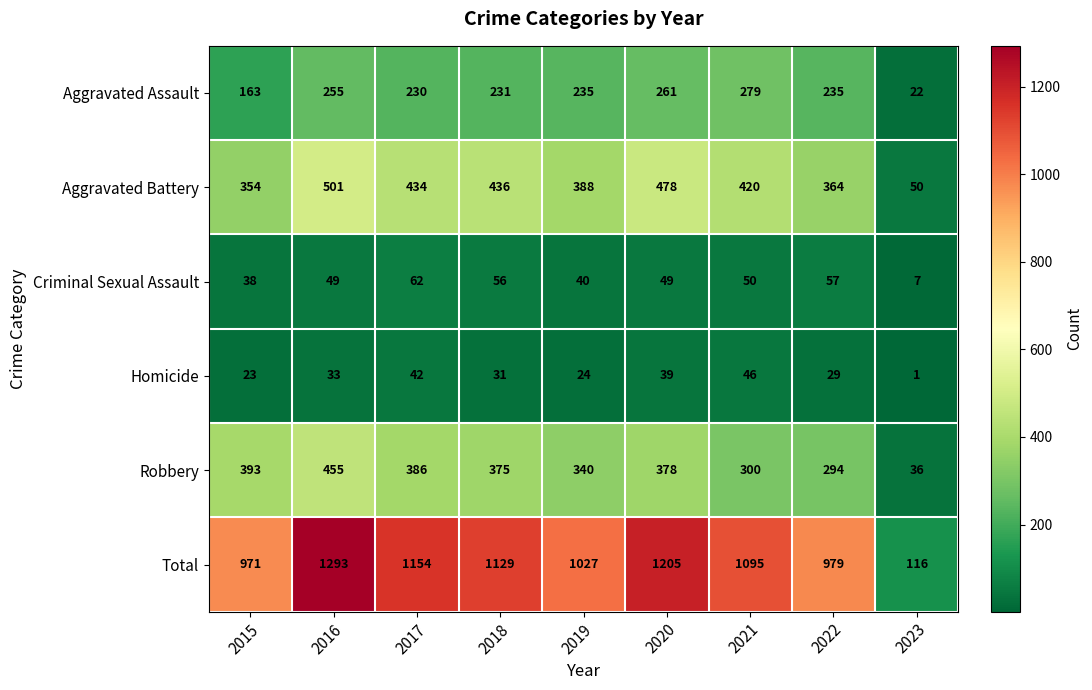

What is the difference between the maximum and second lowest values in the Criminal Sexual Assault series?

24